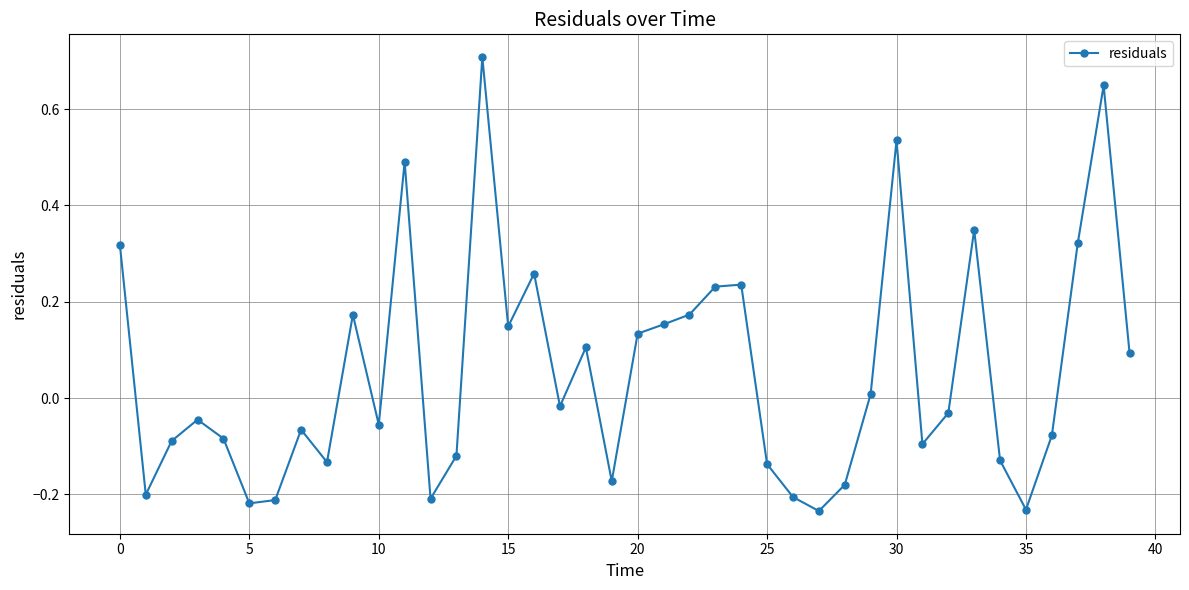

What is the greatest value displayed?

0.7